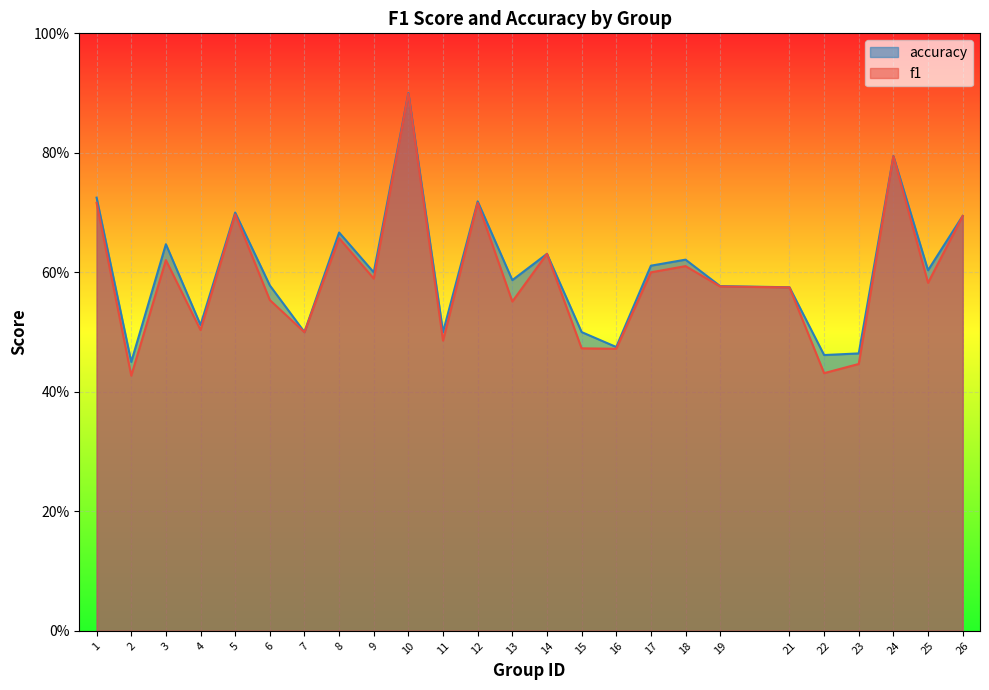

Reading left to right, transcribe all the data shown in this chart.

f1: 0.7	0.4	0.6	0.5	0.7	0.6	0.5	0.7	0.6	0.9	0.5	0.7	0.6	0.6	0.5	0.5	0.6	0.6	0.6	0.6	0.4	0.4	0.8	0.6	0.7
accuracy: 0.7	0.5	0.6	0.5	0.7	0.6	0.5	0.7	0.6	0.9	0.5	0.7	0.6	0.6	0.5	0.5	0.6	0.6	0.6	0.6	0.5	0.5	0.8	0.6	0.7